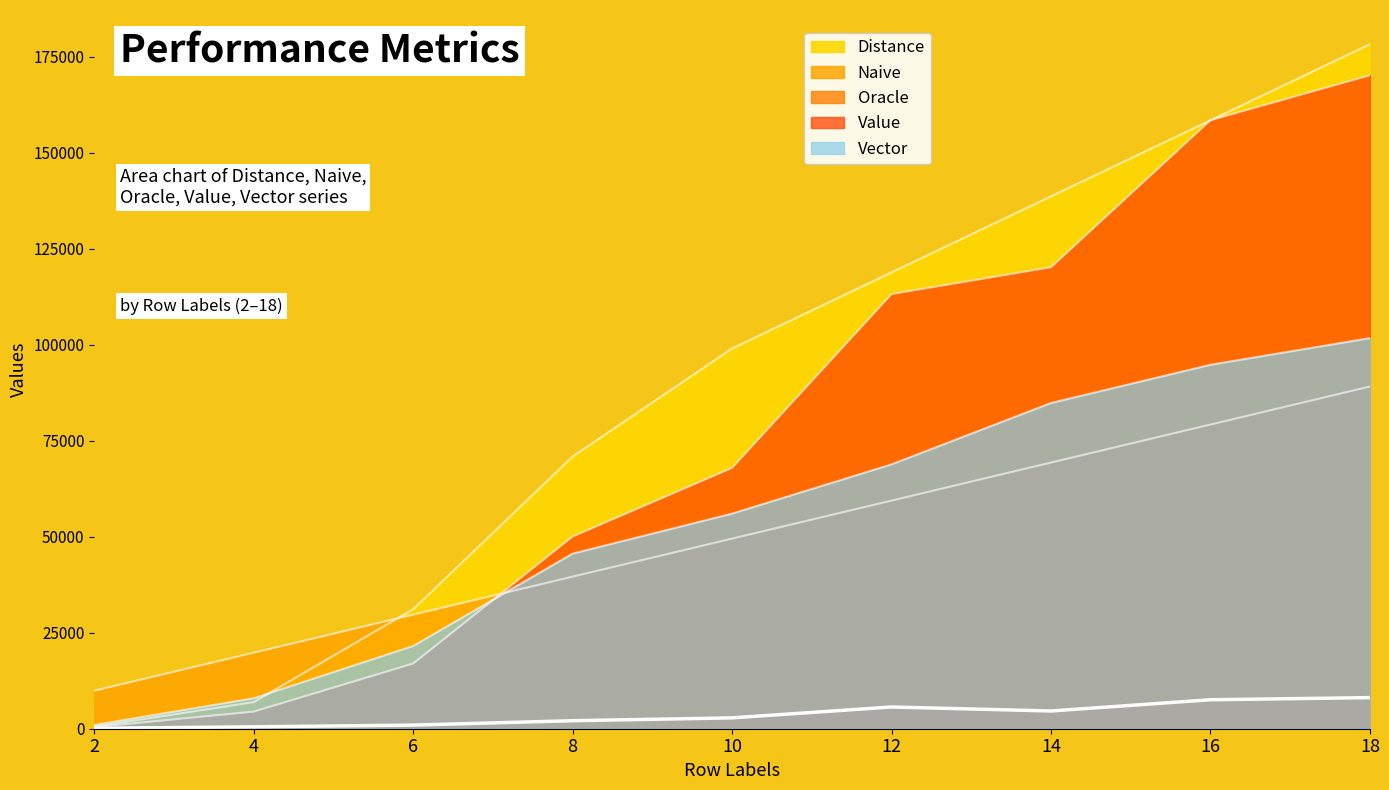

What is the spread (max minus min) of values at 8?

68786.1